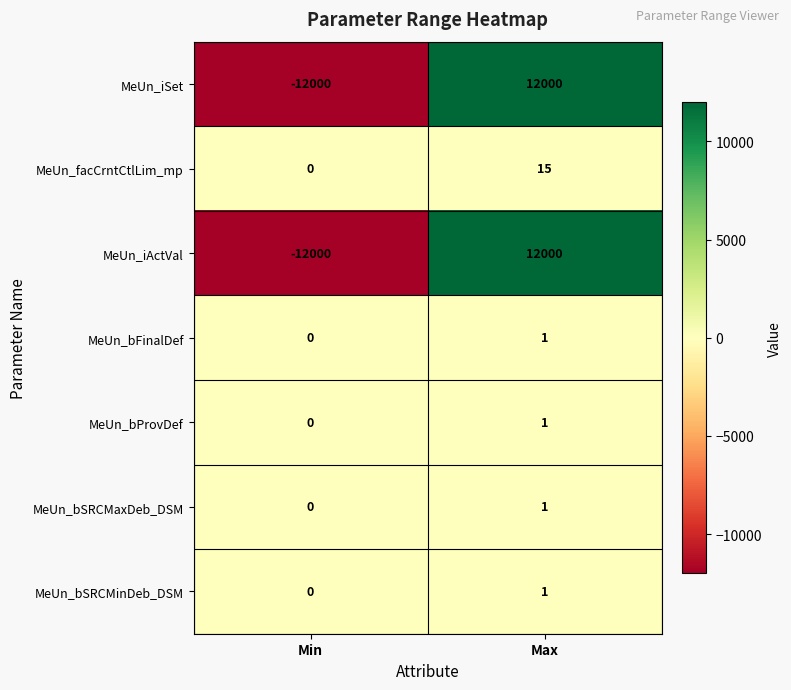

At which category is the sum across all series the highest?

Max